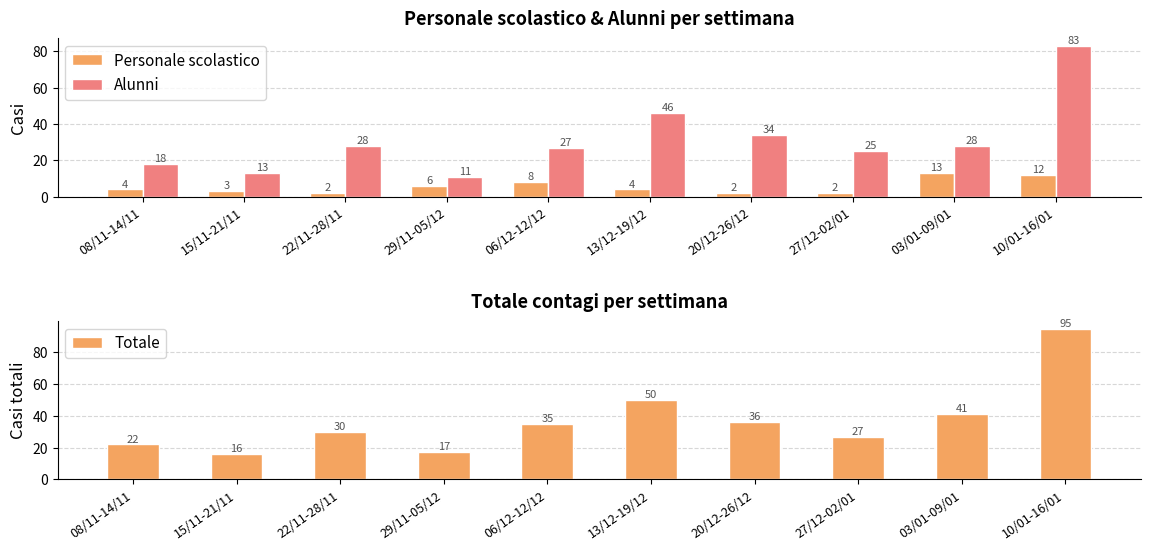

Read the Personale scolastico value at 15/11-21/11.

3